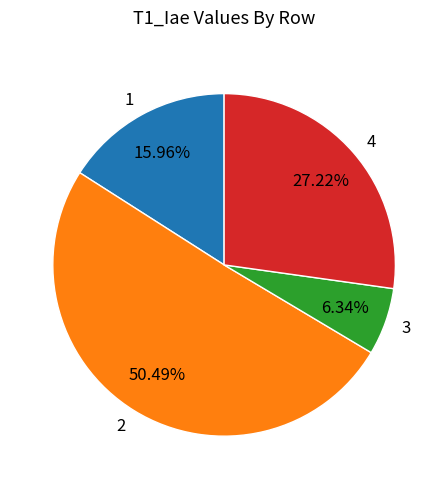

Which category has the smallest portion of the pie?

3